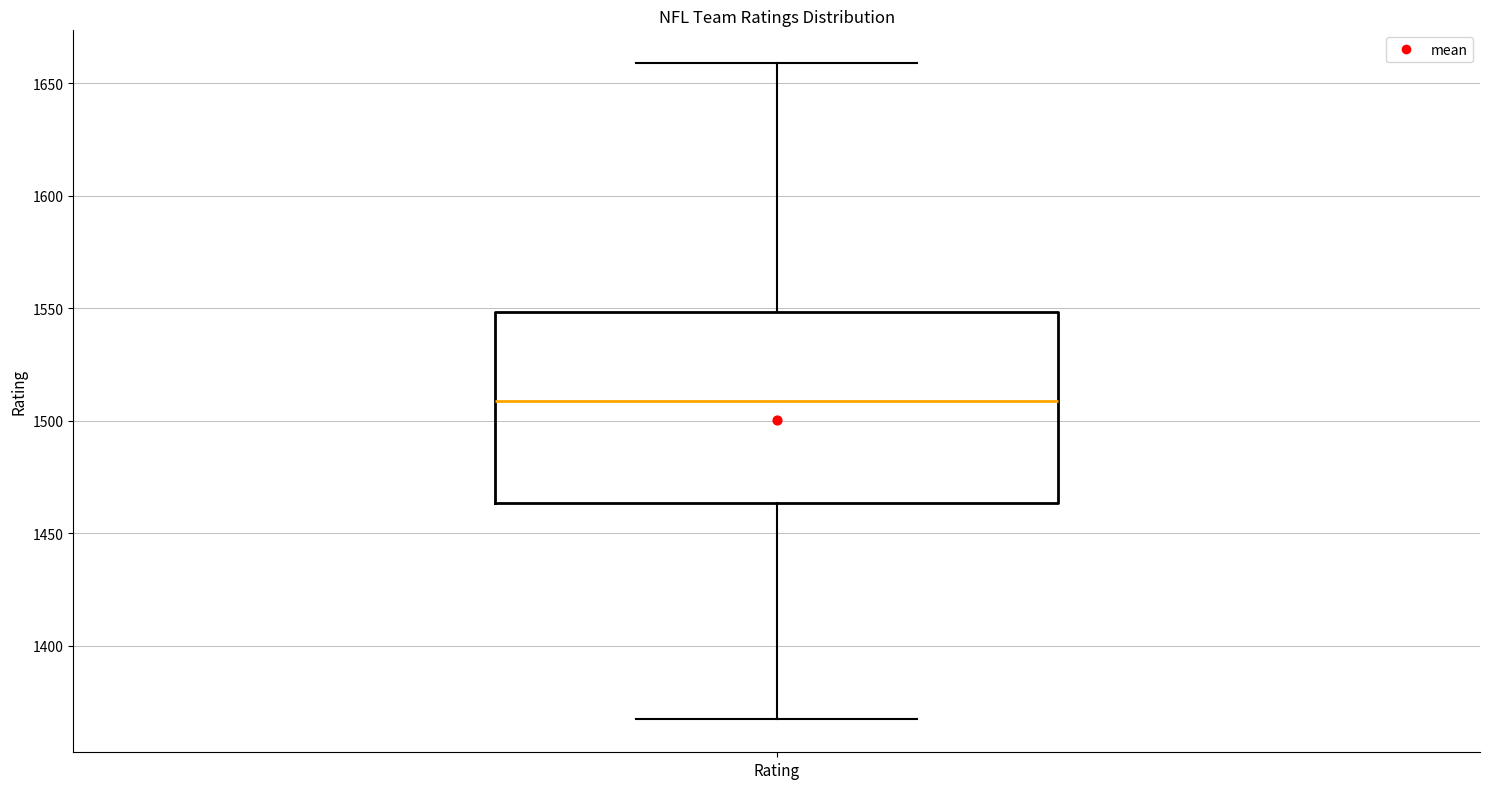

Read this box plot against the y-axis: the position of the median line, the range covered by the box, and the ends of both whiskers. The values are not printed on the chart, so give them approximately, as read against the axis.

median 1510, box 1465 to 1550, whiskers 1365 to 1660